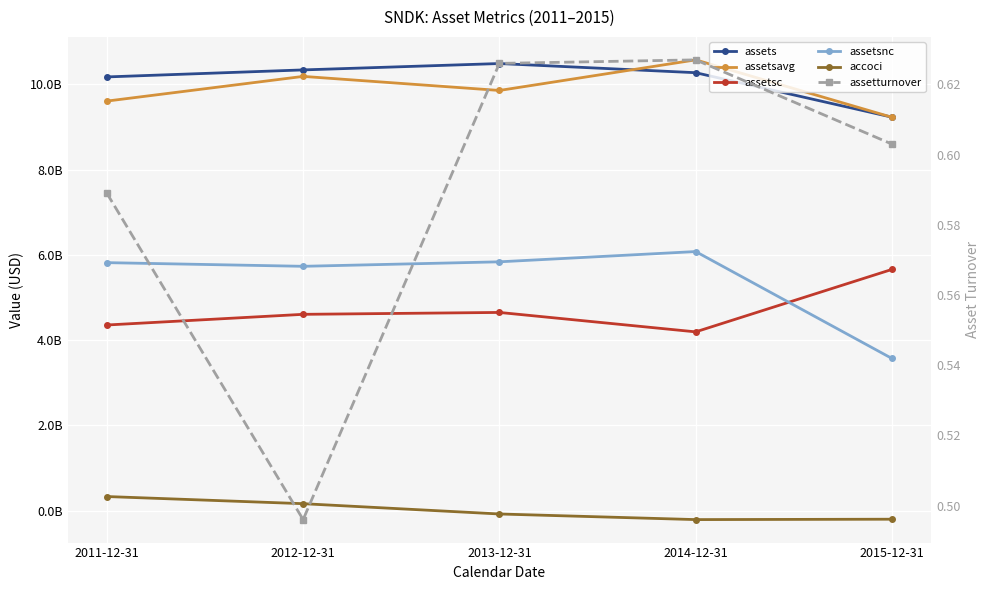

What position from the left is 2012-12-31?

2